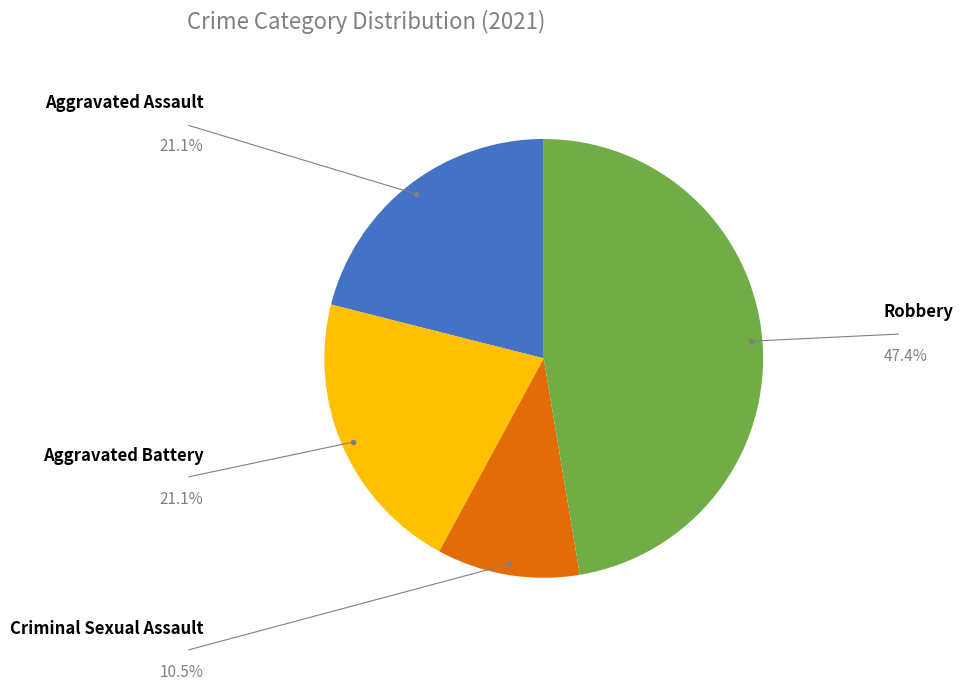

To the nearest percent, what is the average slice percentage?

25%